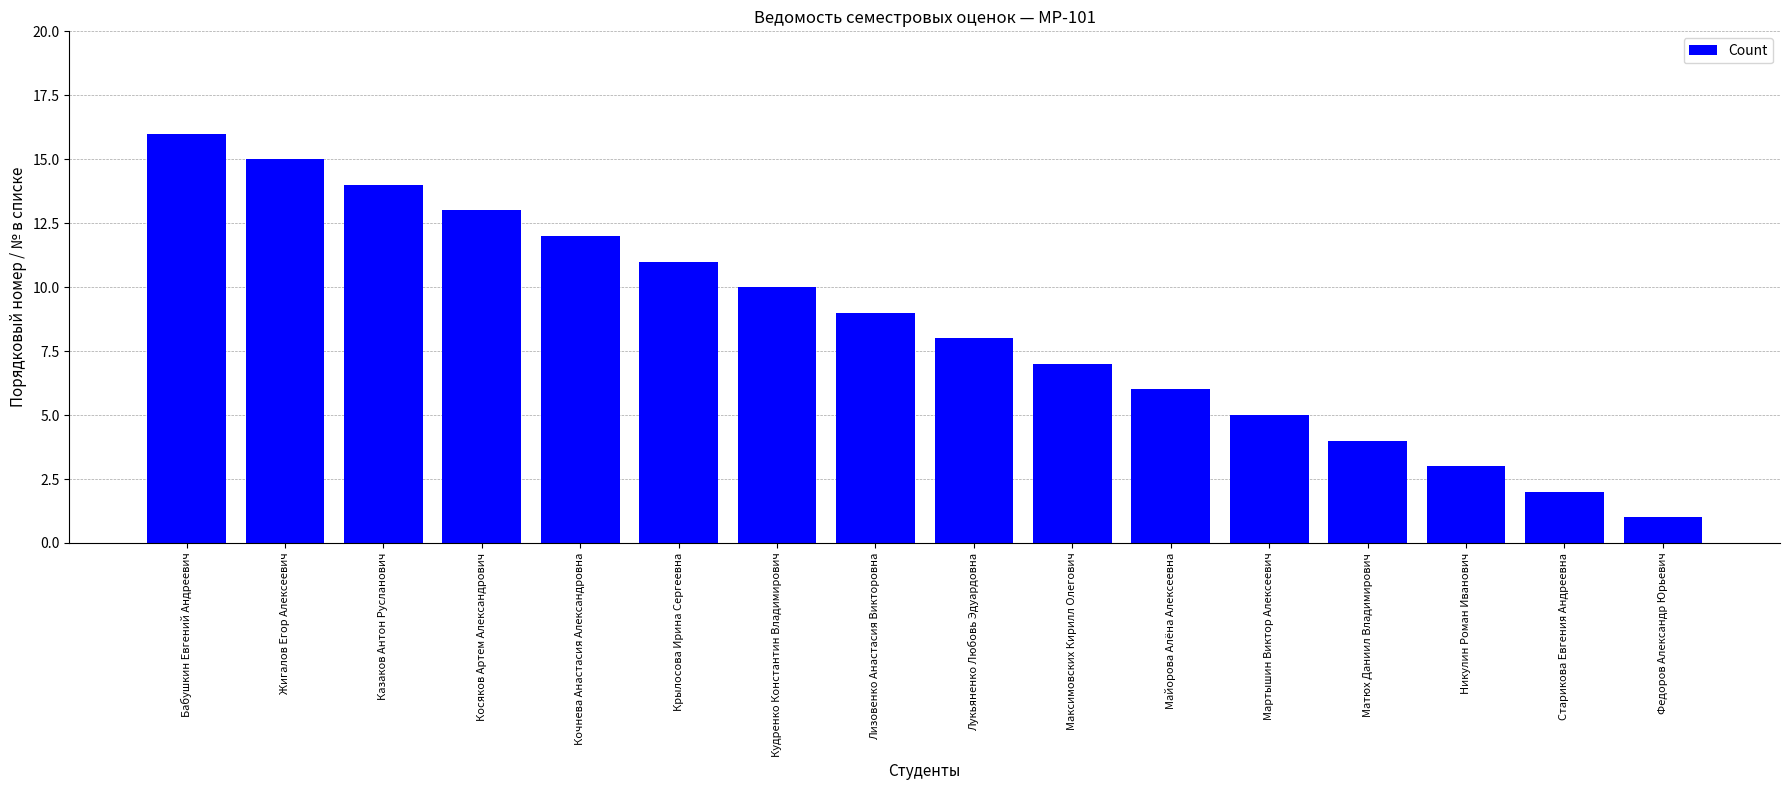

At which label is the value closest to 8?

Лукьяненко Любовь Эдуардовна